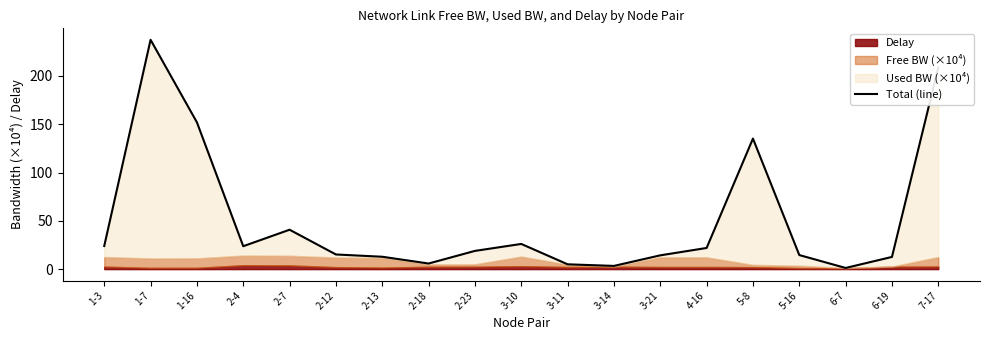

What is the minimum value shown in the chart?

1.2